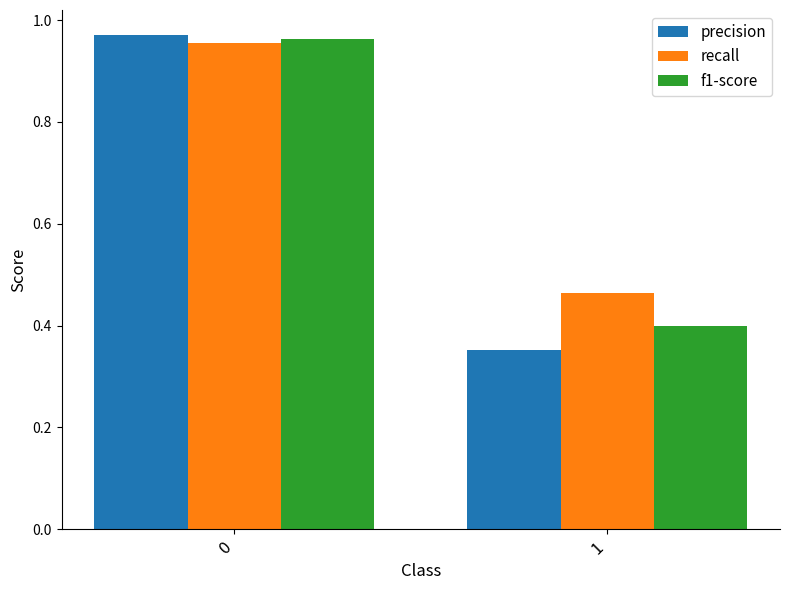

Which series has the widest spread of values?

precision